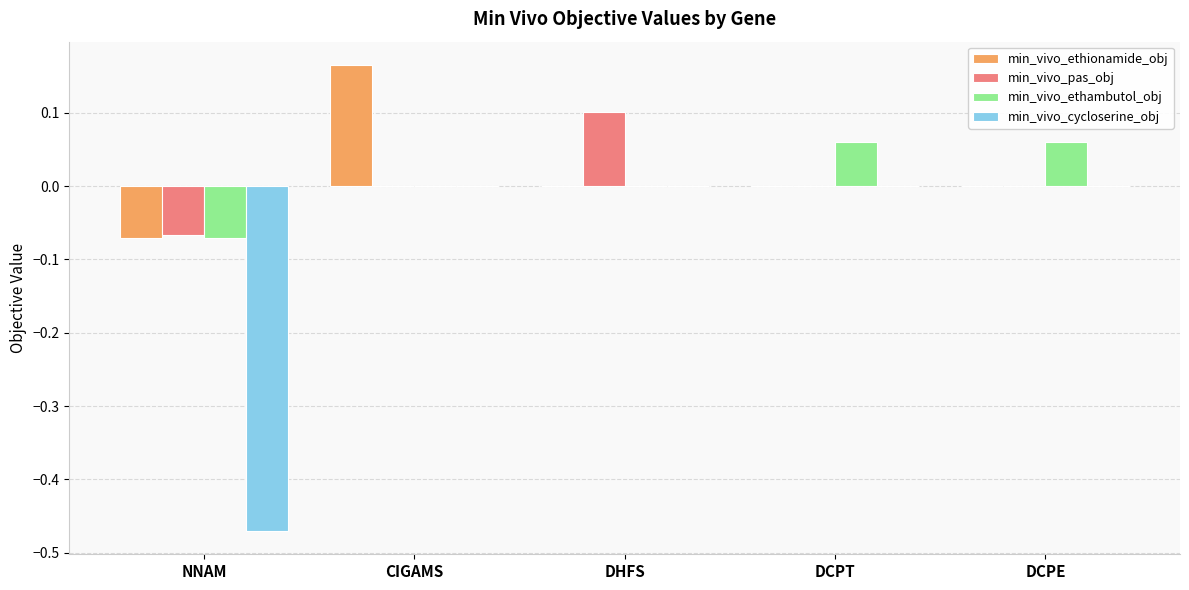

The value of min_vivo_ethionamide_obj at DCPT is 0.0. True or false?

True